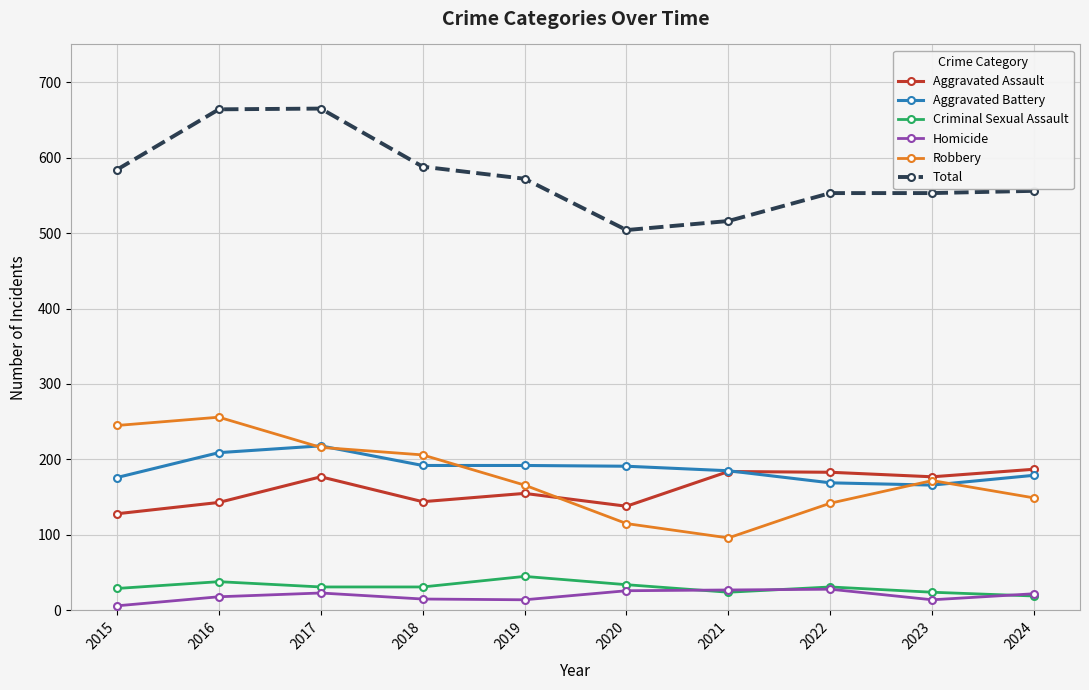

Is the value of Aggravated Assault at 2018 greater than the value of Robbery at 2019?

No